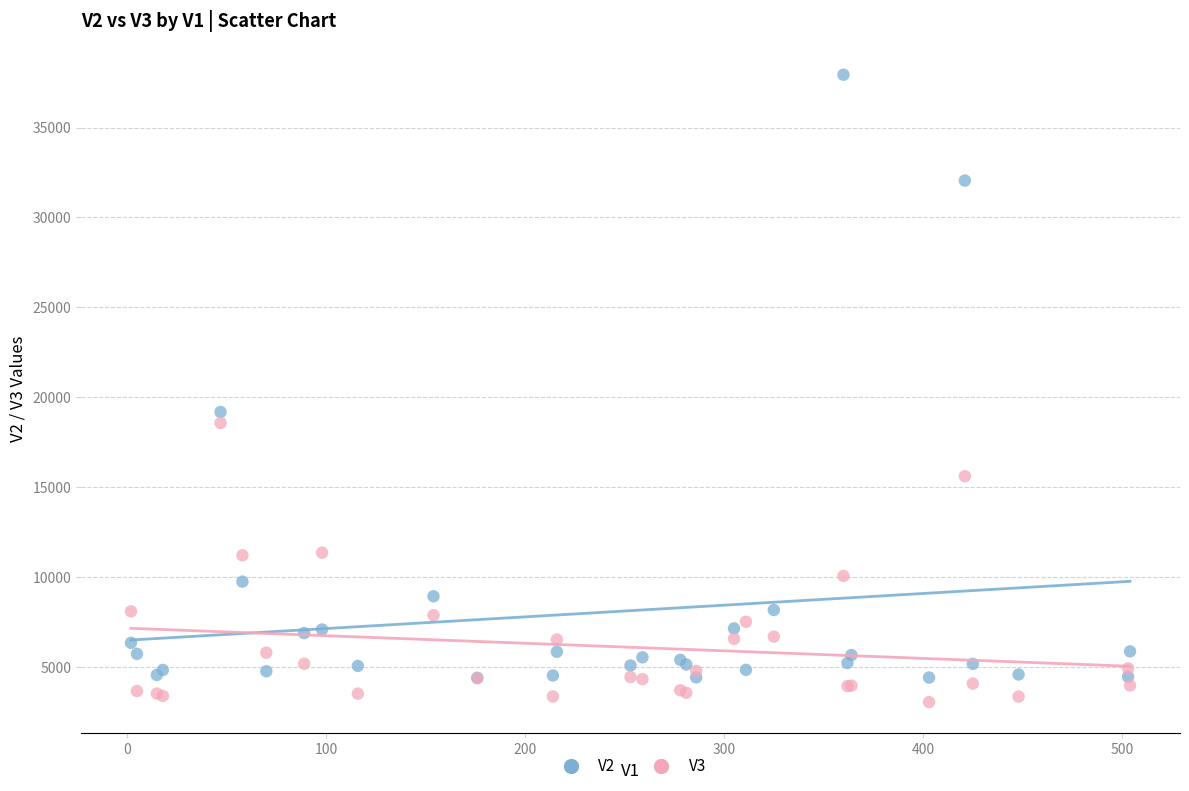

Which series reaches the maximum Y coordinate?

V2